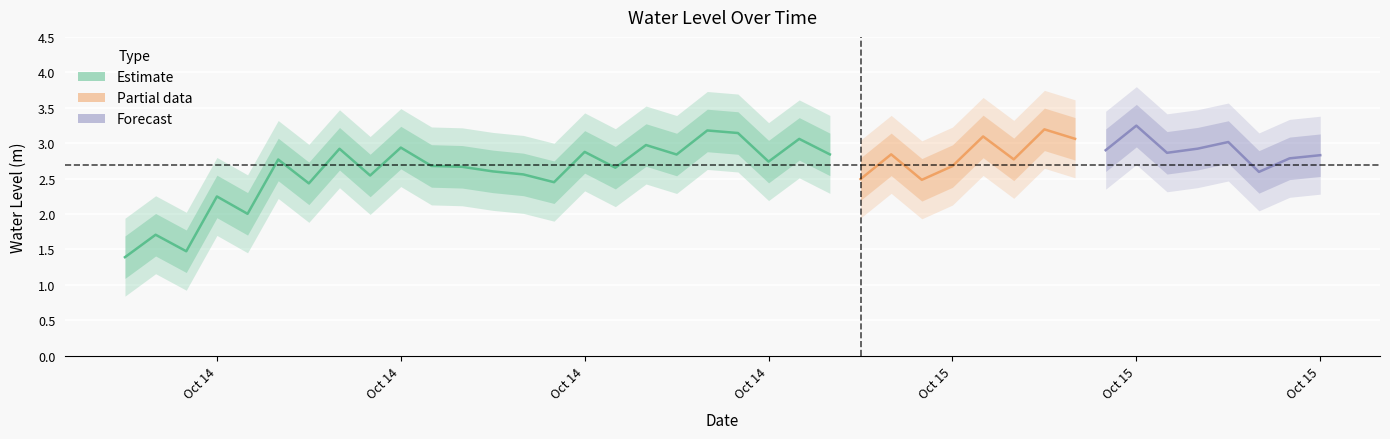

Reading right to left, extract all data points from this chart.

2024-10-15 15:00:00=2.8	2024-10-15 14:00:00=2.8	2024-10-15 13:00:00=2.6	2024-10-15 12:00:00=3.0	2024-10-15 11:00:00=2.9	2024-10-15 10:00:00=2.9	2024-10-15 09:00:00=3.2	2024-10-15 08:00:00=2.9	2024-10-15 07:00:00=3.1	2024-10-15 06:00:00=3.2	2024-10-15 05:00:00=2.8	2024-10-15 04:00:00=3.1	2024-10-15 03:00:00=2.7	2024-10-15 02:00:00=2.5	2024-10-15 01:00:00=2.8	2024-10-15 00:00:00=2.5	2024-10-14 23:00:00=2.8	2024-10-14 22:00:00=3.1	2024-10-14 21:00:00=2.7	2024-10-14 20:00:00=3.1	2024-10-14 19:00:00=3.2	2024-10-14 18:00:00=2.8	2024-10-14 17:00:00=3.0	2024-10-14 16:00:00=2.7	2024-10-14 15:00:00=2.9	2024-10-14 14:00:00=2.4	2024-10-14 13:00:00=2.6	2024-10-14 12:00:00=2.6	2024-10-14 11:00:00=2.7	2024-10-14 10:00:00=2.7	2024-10-14 09:00:00=2.9	2024-10-14 08:00:00=2.5	2024-10-14 07:00:00=2.9	2024-10-14 06:00:00=2.4	2024-10-14 05:00:00=2.8	2024-10-14 04:00:00=2.0	2024-10-14 03:00:00=2.2	2024-10-14 02:00:00=1.5	2024-10-14 01:00:00=1.7	2024-10-14 00:00:00=1.4